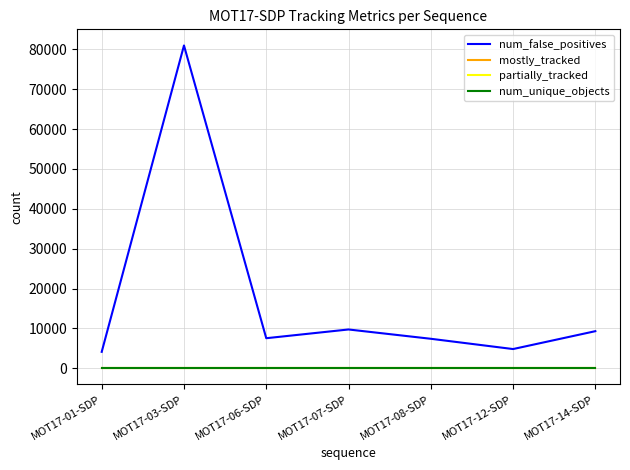

True or false: num_false_positives and num_unique_objects intersect in this chart.

False